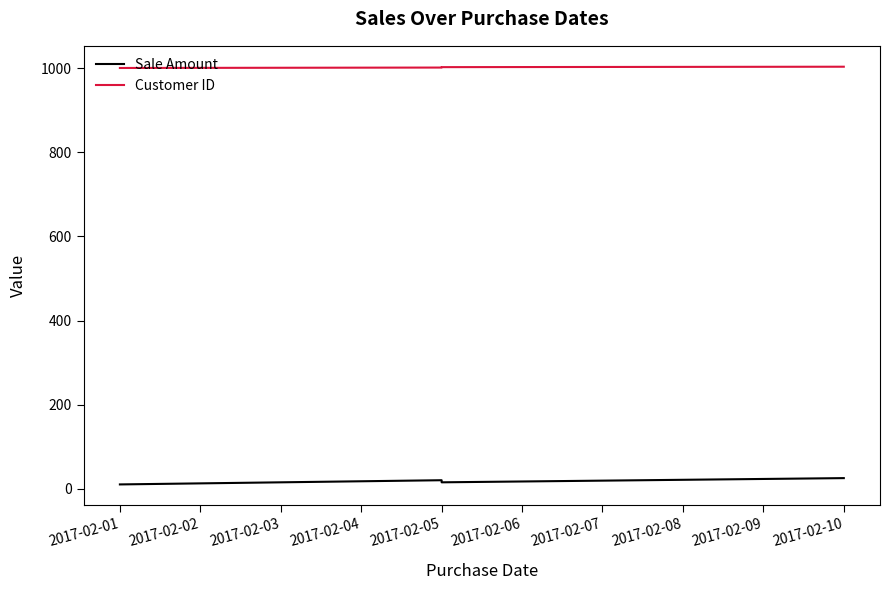

True or false: Sale Amount and Customer ID cross at least once.

False